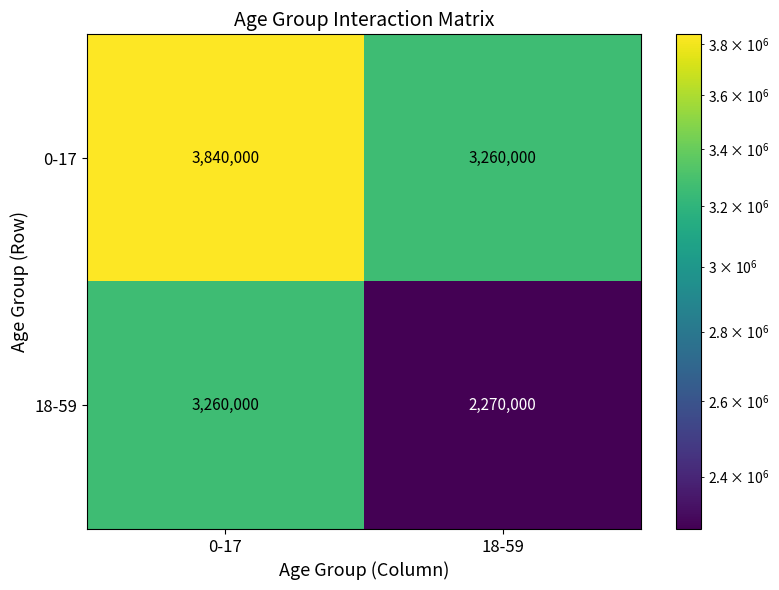

At 18-59, list the series in order from largest to smallest.

0-17, 18-59